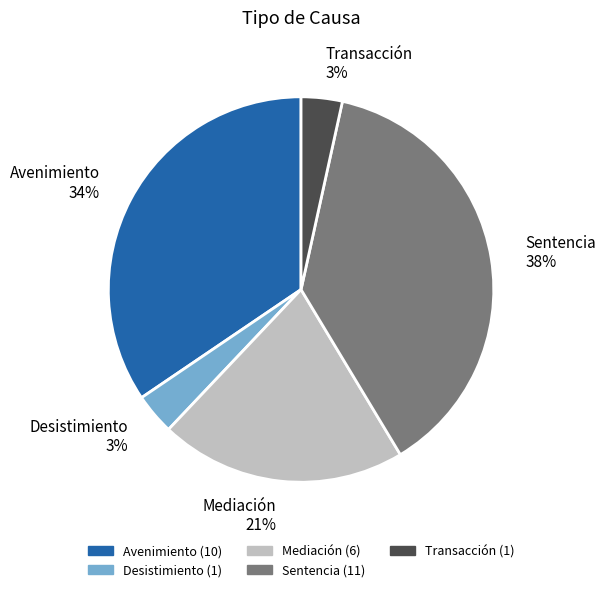

Does Mediación represent more than half of the total?

No